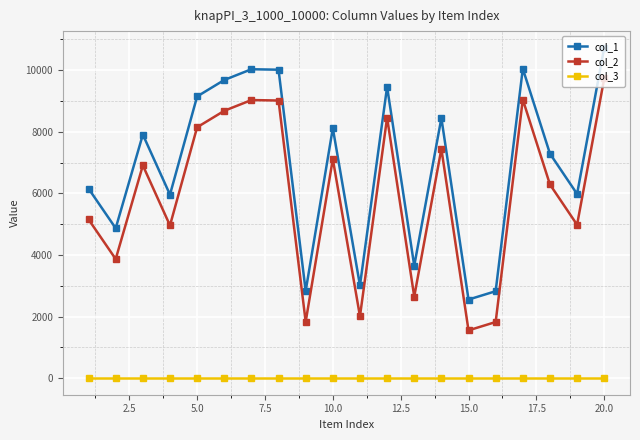

List the series in order of their peak value, lowest first.

col_3, col_2, col_1